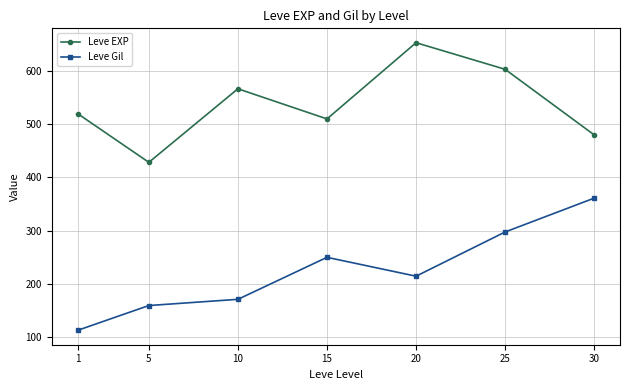

Rank the series by their maximum value, from highest to lowest.

Leve EXP, Leve Gil